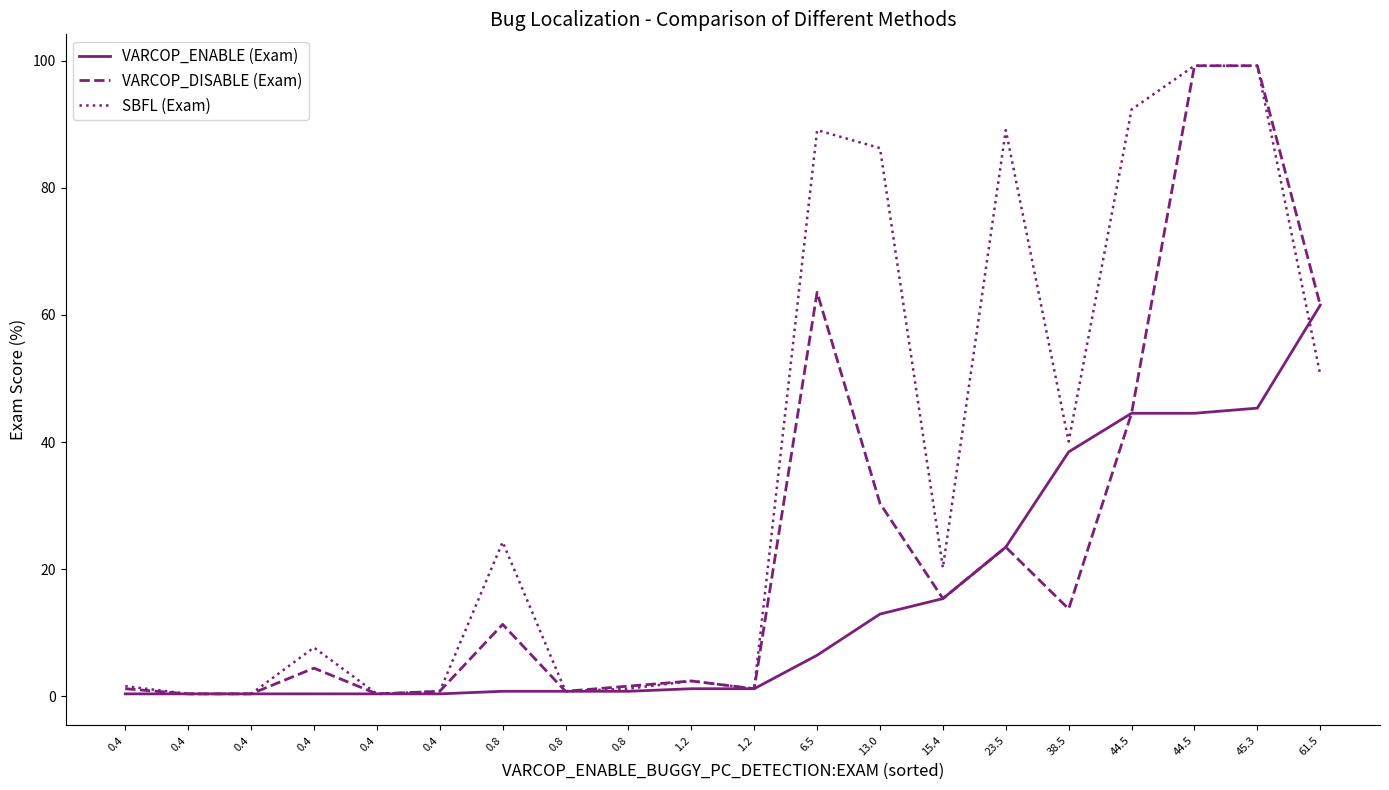

How many lines are shown in the chart?

3